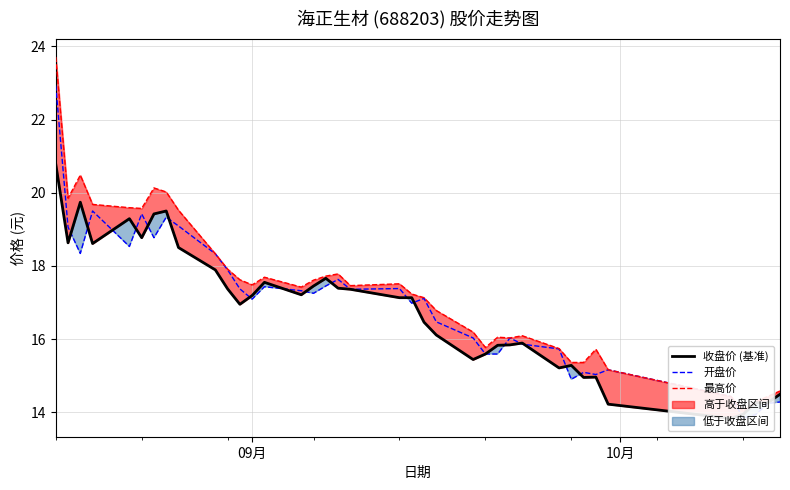

True or false: 开盘价 and 最高价 intersect in this chart.

False